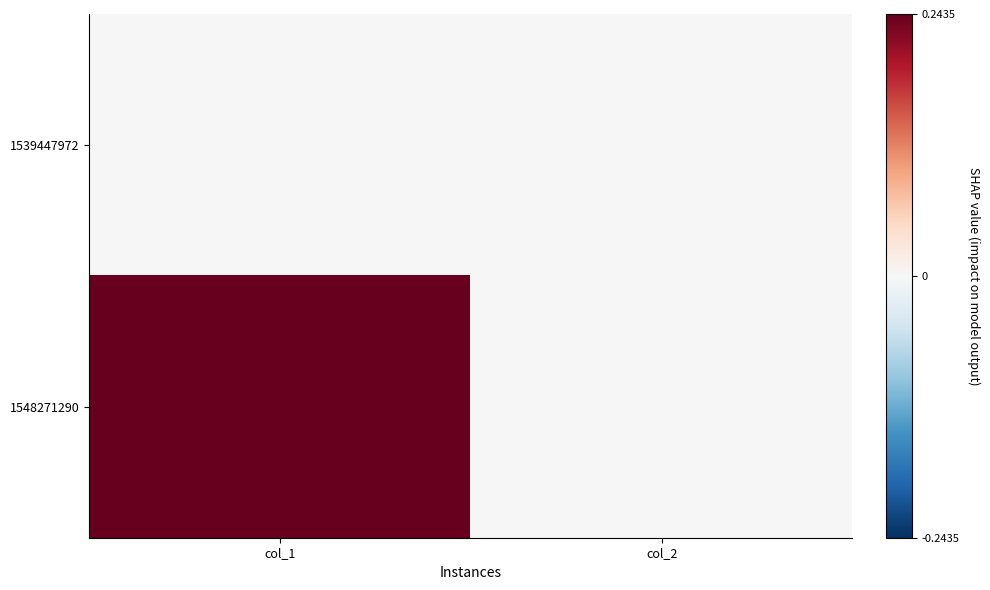

At col_2, list the series in order from largest to smallest.

1539447972, 1548271290